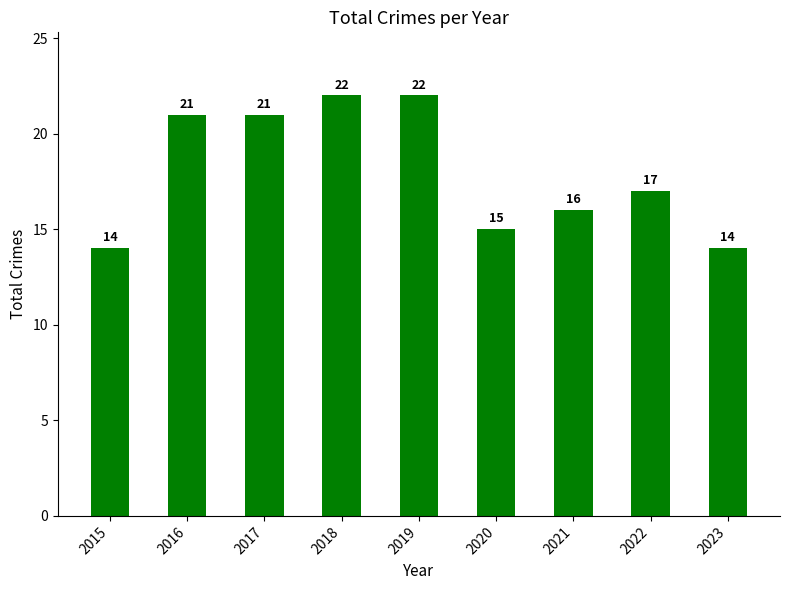

Count the values in the range 15 to 21.

5